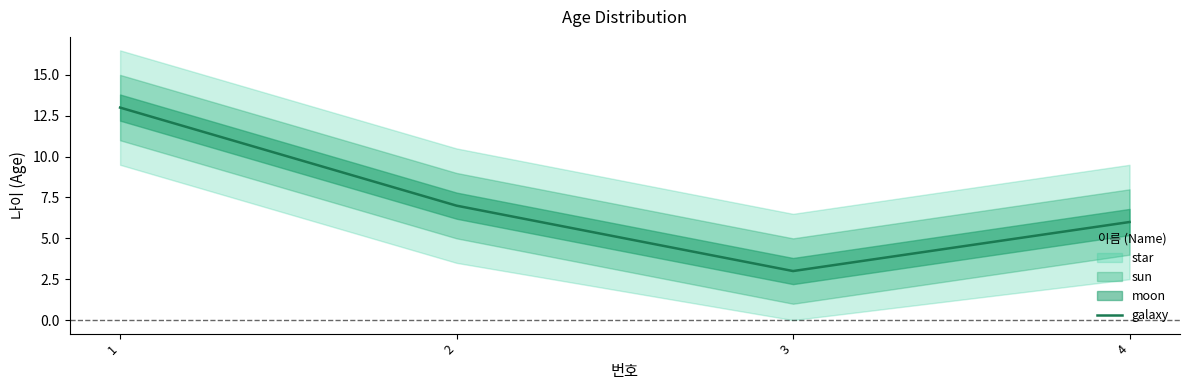

What is the approximate value at 3, to the nearest 5?

5